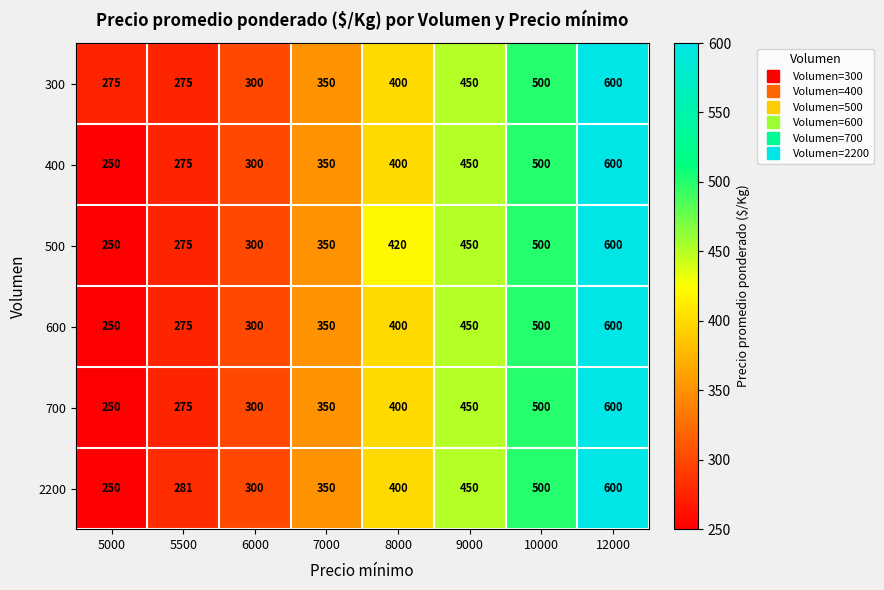

How many series are shown in this chart?

6